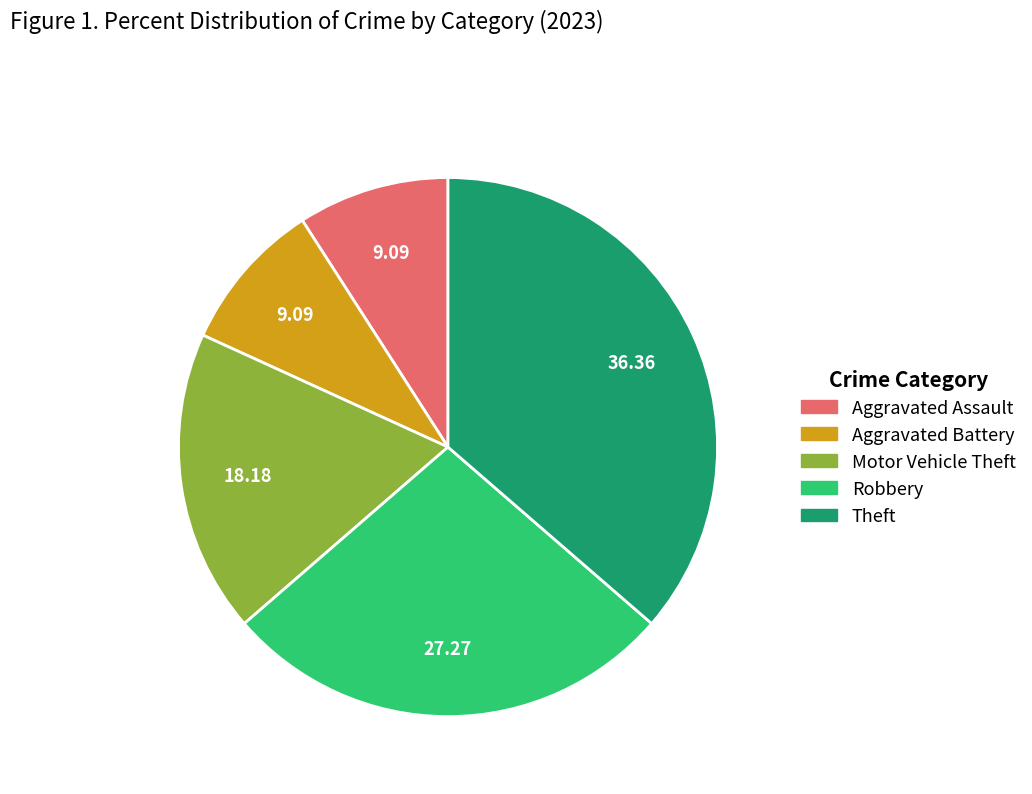

What is the ratio of the value at Robbery to the value at Aggravated Assault?

3.0